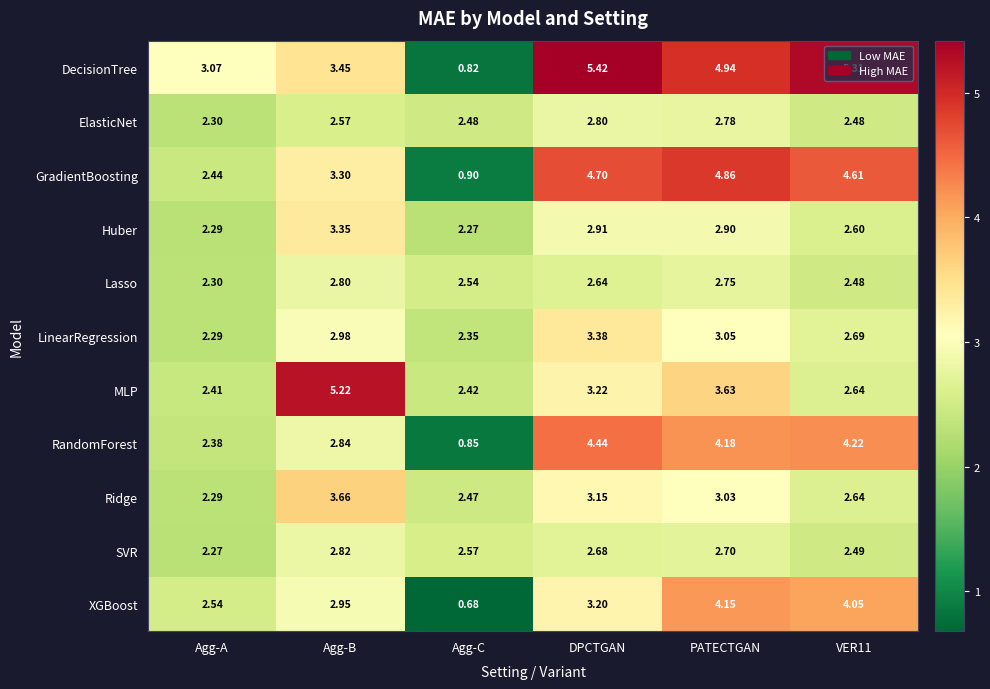

Between Agg-A and Agg-C, which series saw the biggest shift?

DecisionTree